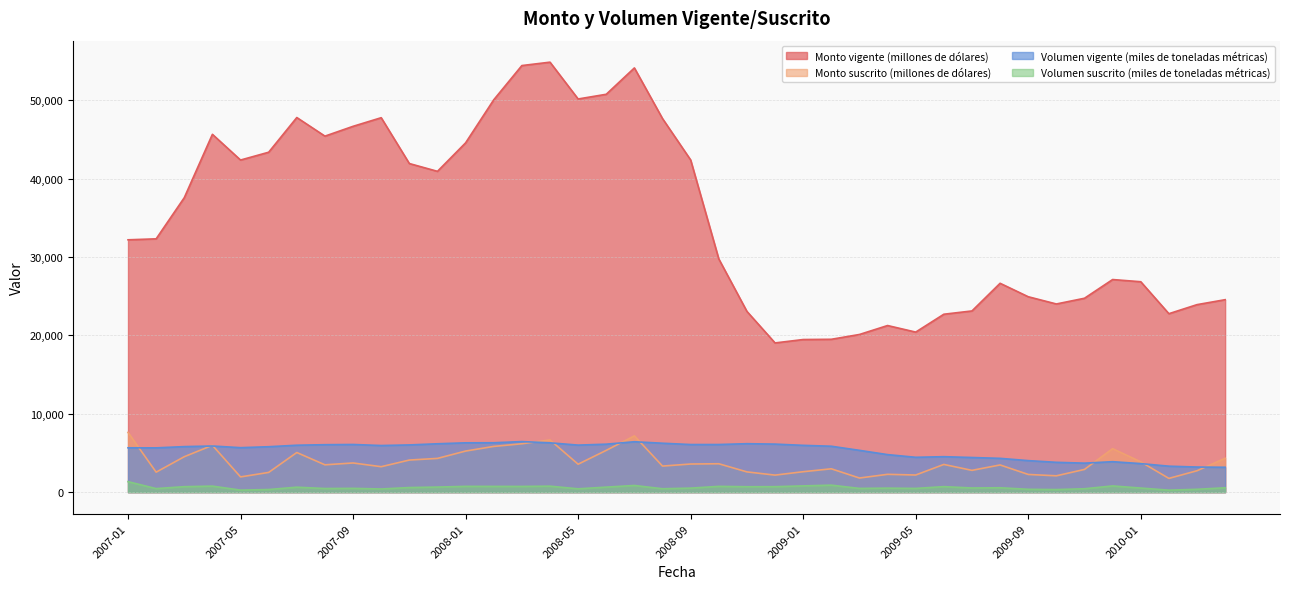

Which series has the largest total across all categories?

Monto vigente (millones de dólares)